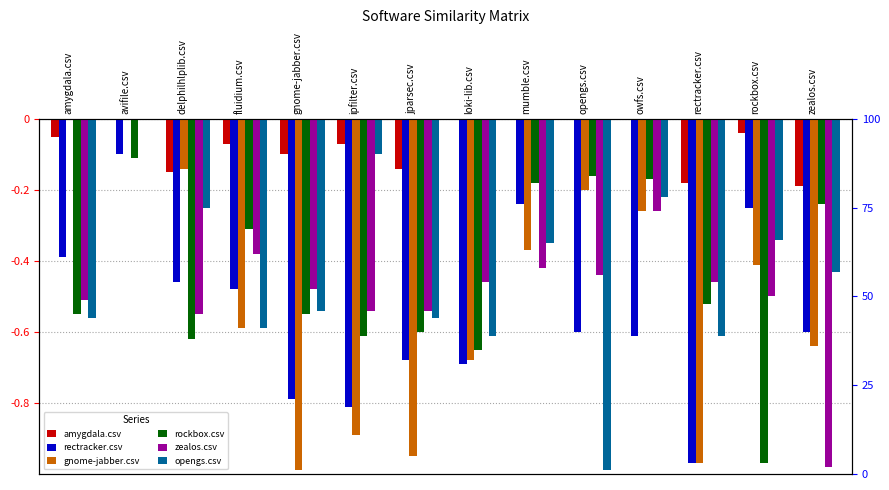

At amygdala.csv, list the series in order from largest to smallest.

gnome-jabber.csv, amygdala.csv, rectracker.csv, zealos.csv, rockbox.csv, opengs.csv